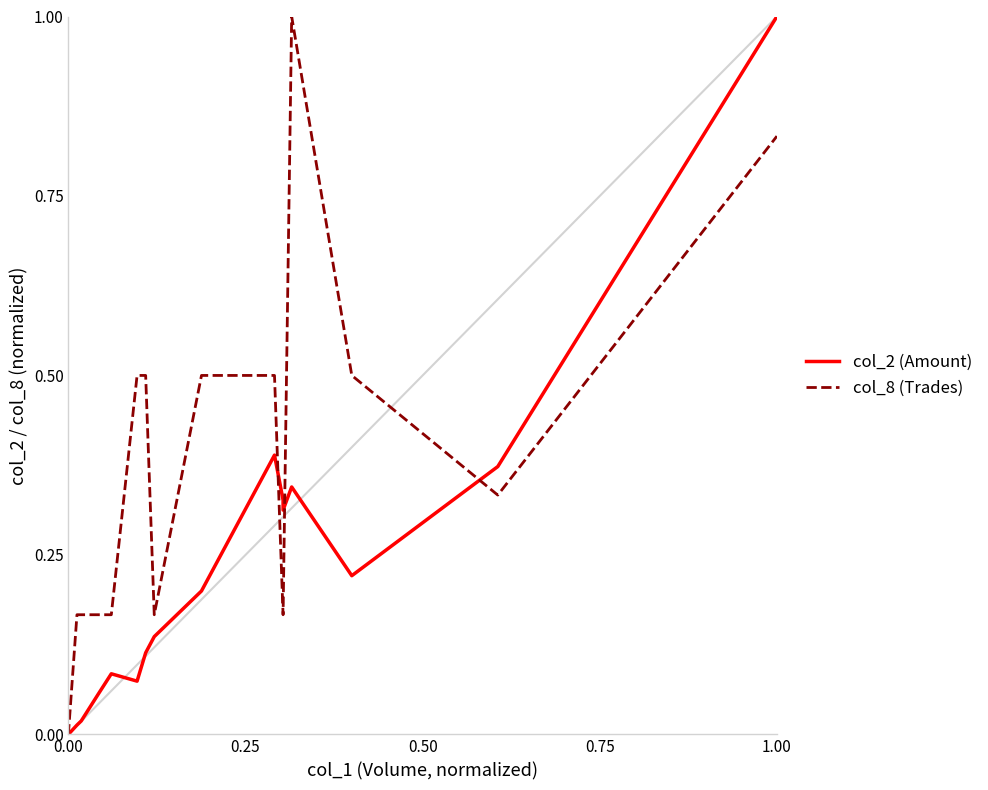

Reading left to right, what are all the values shown in this chart?

col_2 (Amount): 0.0	0.0	0.0	0.0	0.0	0.0	0.0	0.1	0.1	0.1	0.1	0.1	0.2	0.4	0.3	0.3	0.3	0.2	0.4	1.0
col_8 (Trades): 0.0	0.0	0.0	0.0	0.0	0.2	0.2	0.2	0.2	0.5	0.5	0.2	0.5	0.5	0.2	0.2	1.0	0.5	0.3	0.8